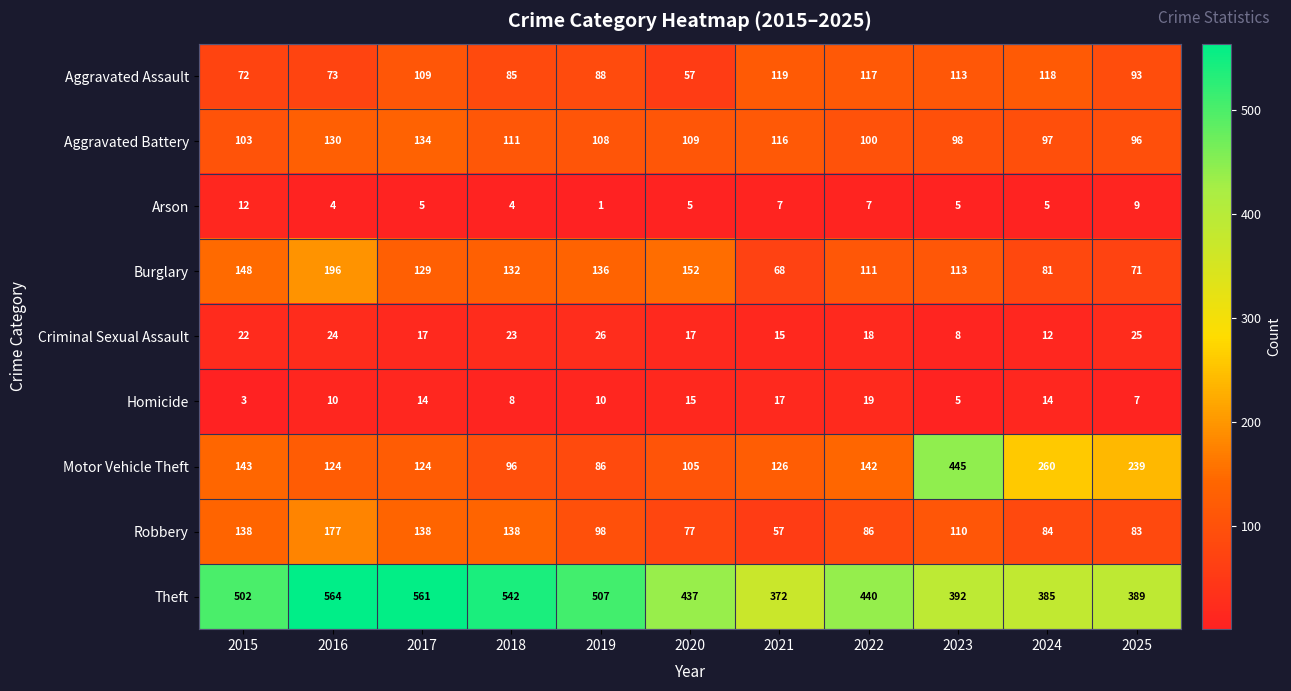

What is the maximum value shown in the chart?

564